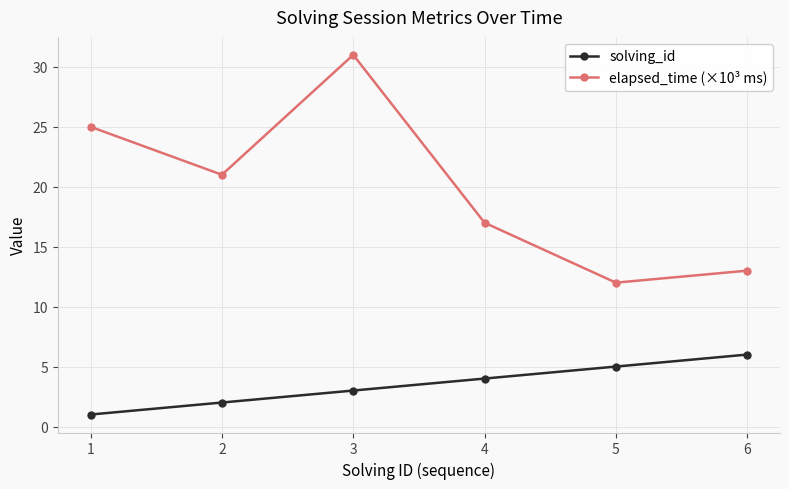

What is the greatest value displayed?

31